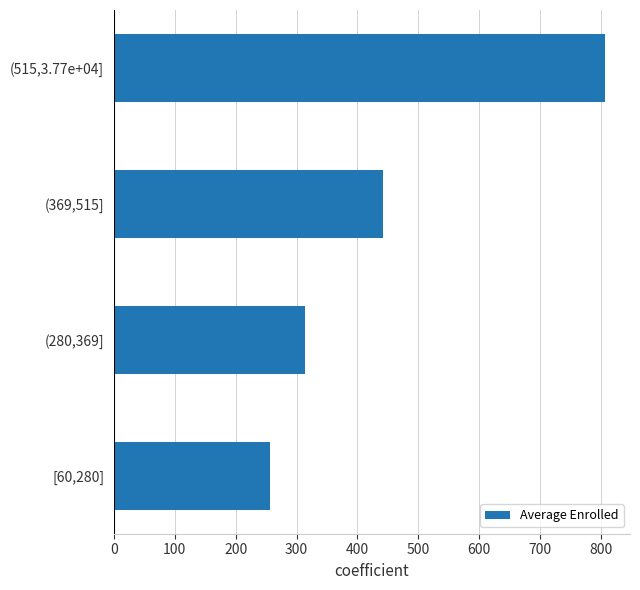

The chart shows a value of 442.8 at (369,515]. True or false?

True